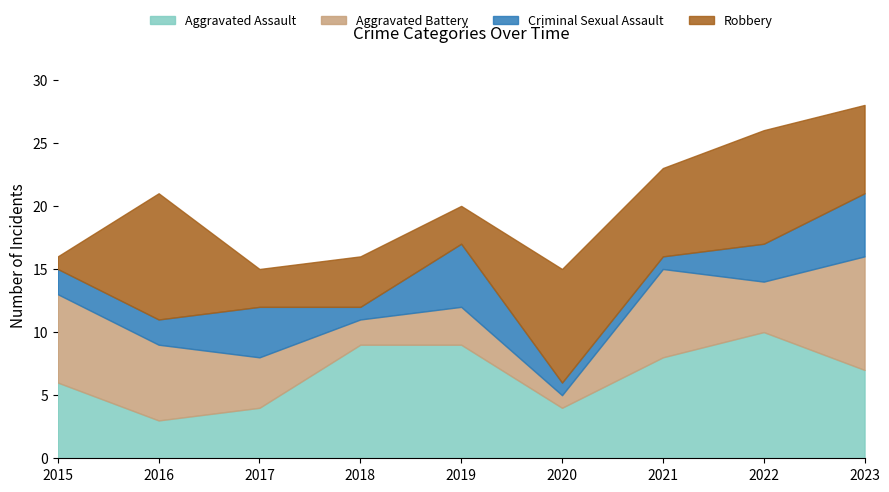

Rank the series at 2020 from highest to lowest value.

Robbery, Aggravated Assault, Aggravated Battery, Criminal Sexual Assault